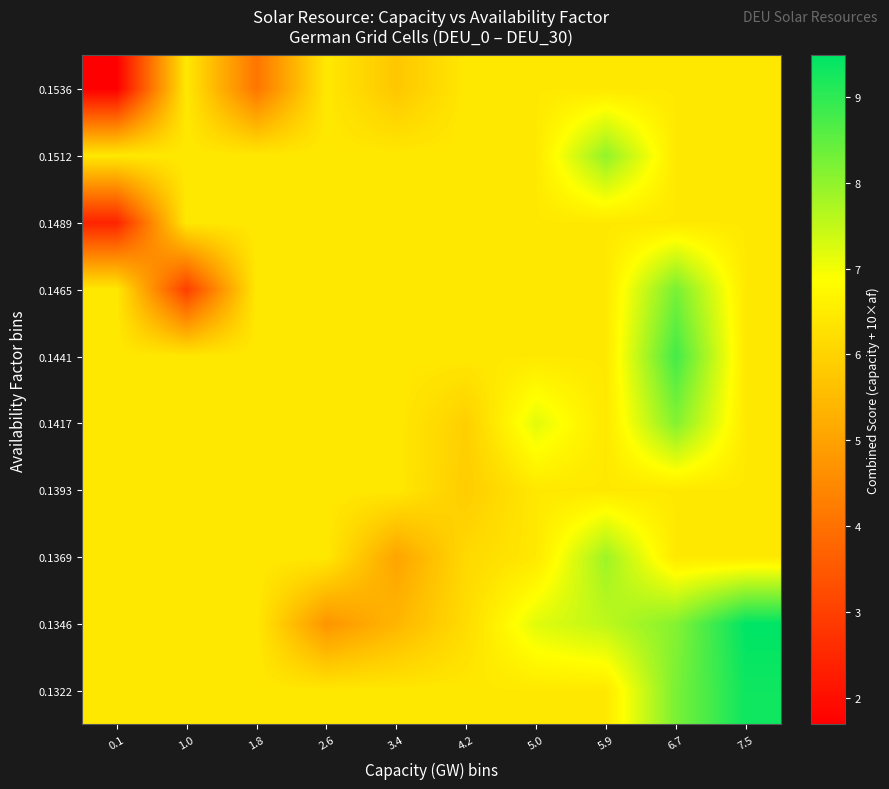

What is the difference between the highest and lowest values at 0.1?

4.7